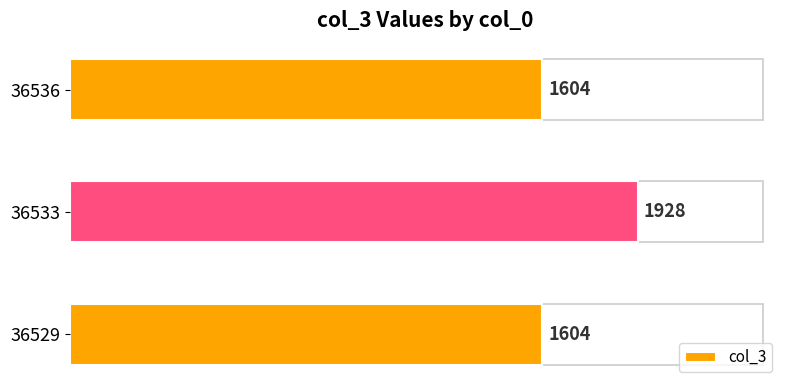

What is the greatest value displayed?

1928